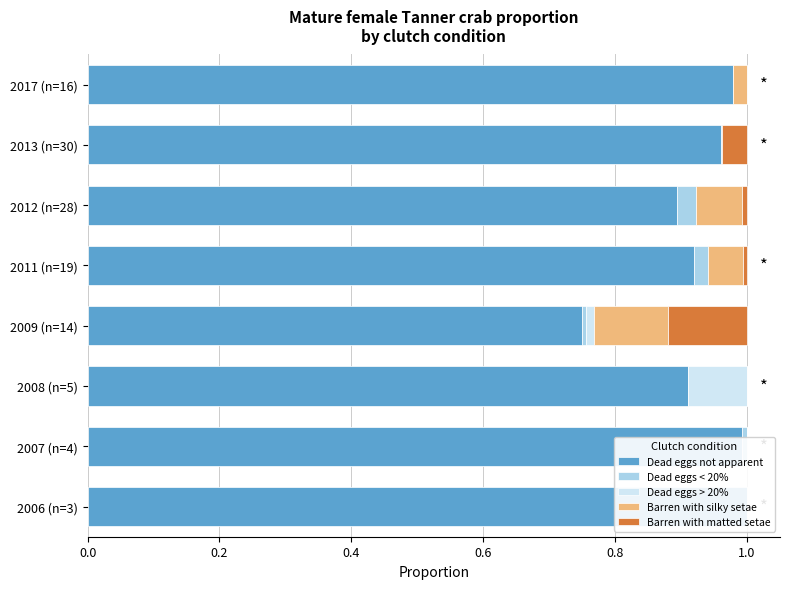

What is the difference between the maximum and minimum values in the Dead eggs not apparent series?

0.3